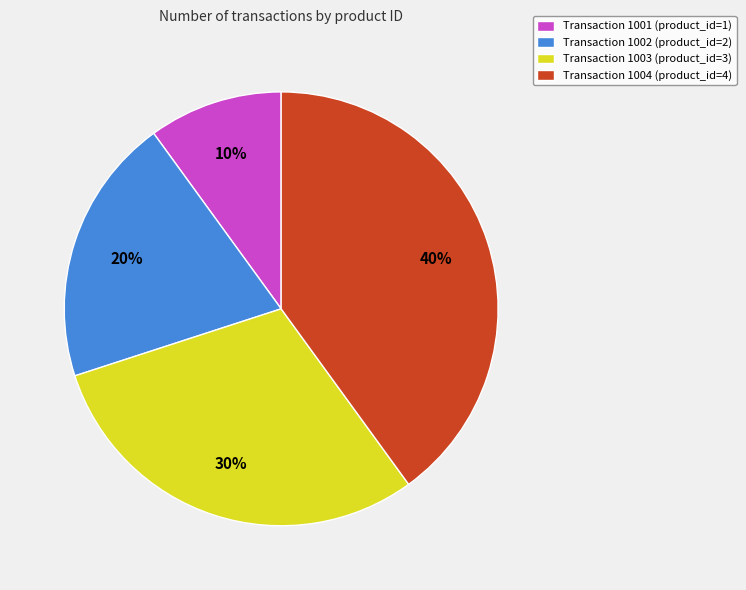

Rank the categories by value from highest to lowest.

Transaction 1004 (product_id=4), Transaction 1003 (product_id=3), Transaction 1002 (product_id=2), Transaction 1001 (product_id=1)